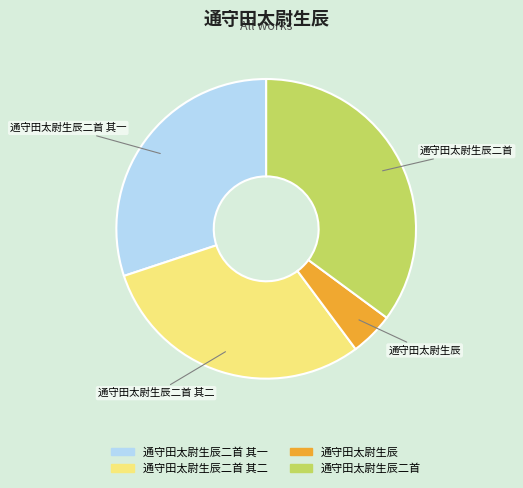

Which has a higher value, 通守田太尉生辰二首 or 通守田太尉生辰二首 其二?

通守田太尉生辰二首